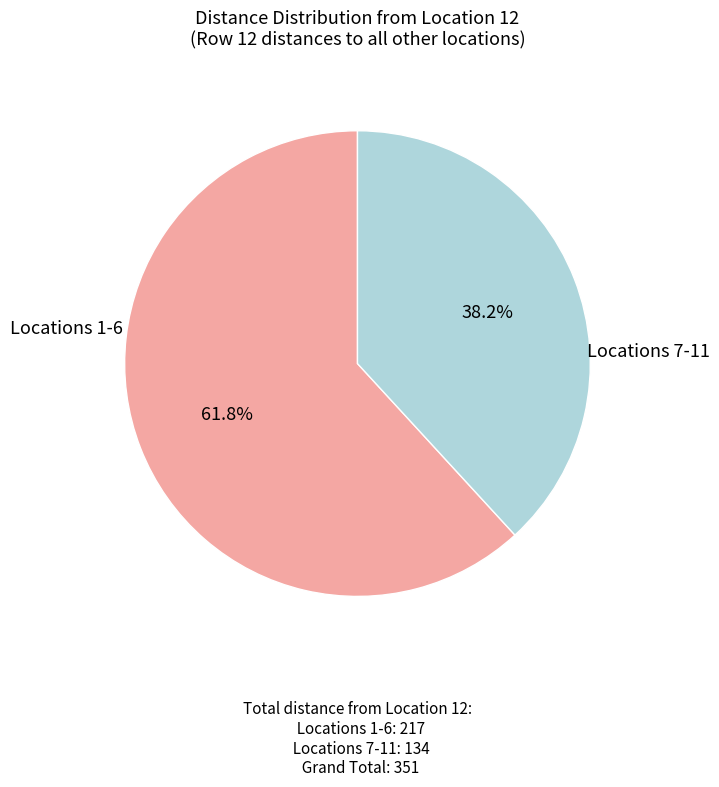

Is there a majority slice in this chart?

Yes